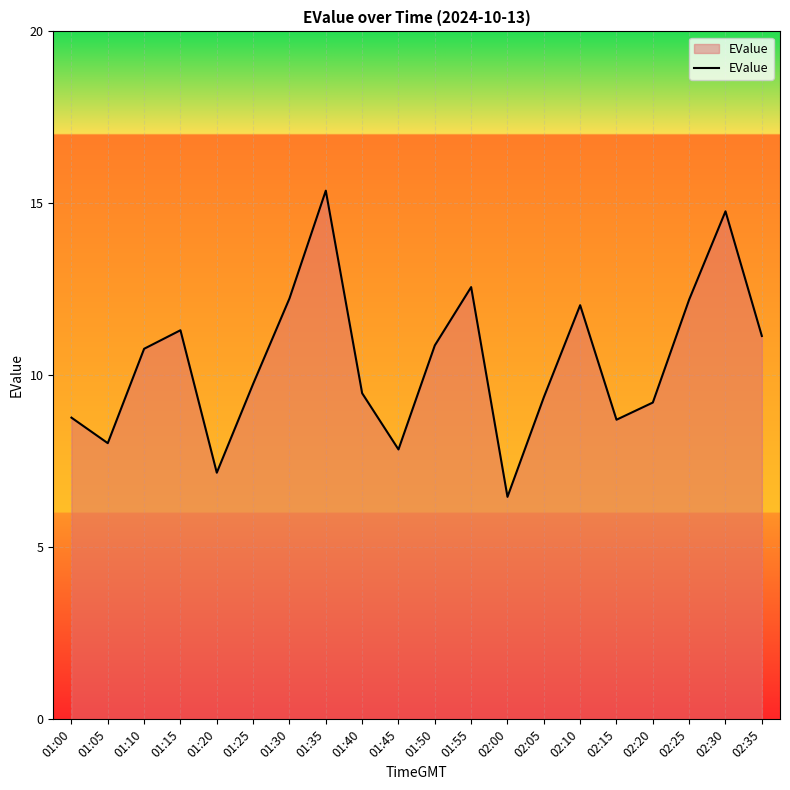

True or false: there are more than 0 points higher than both neighbors.

True